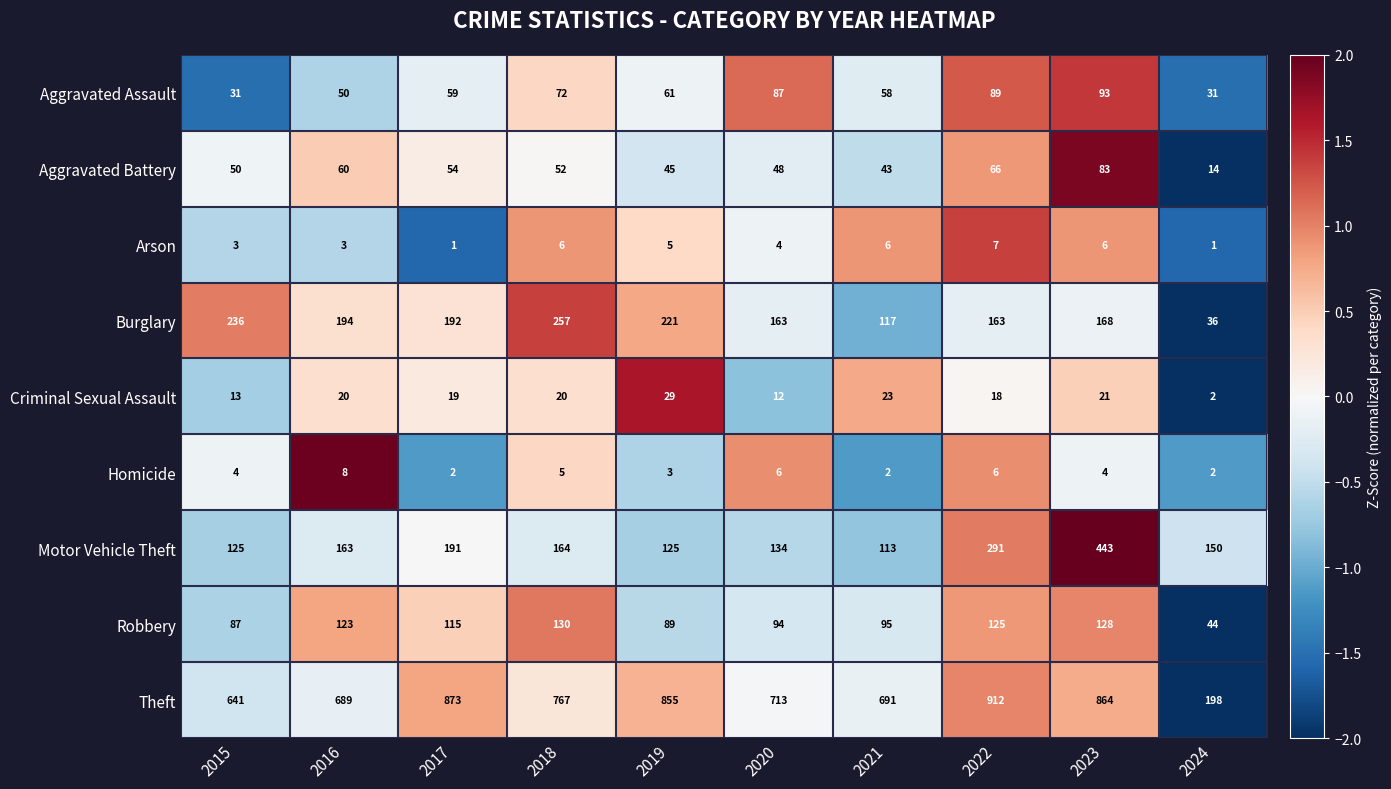

What is the minimum value for Aggravated Battery?

14